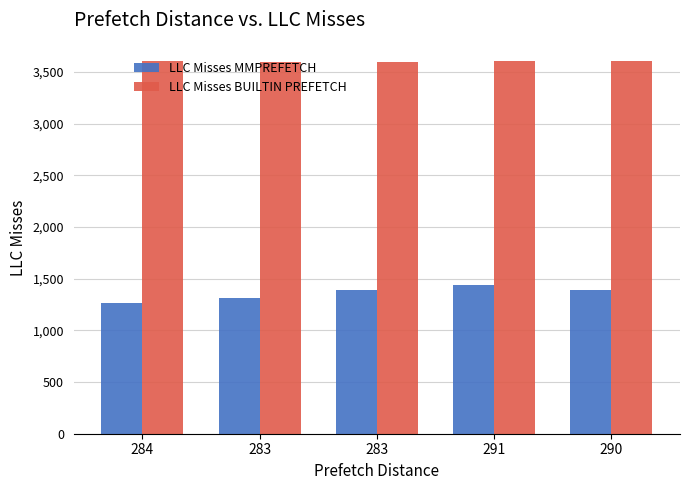

What is the difference between the LLC Misses MMPREFETCH values at 284 and 291?

171.0